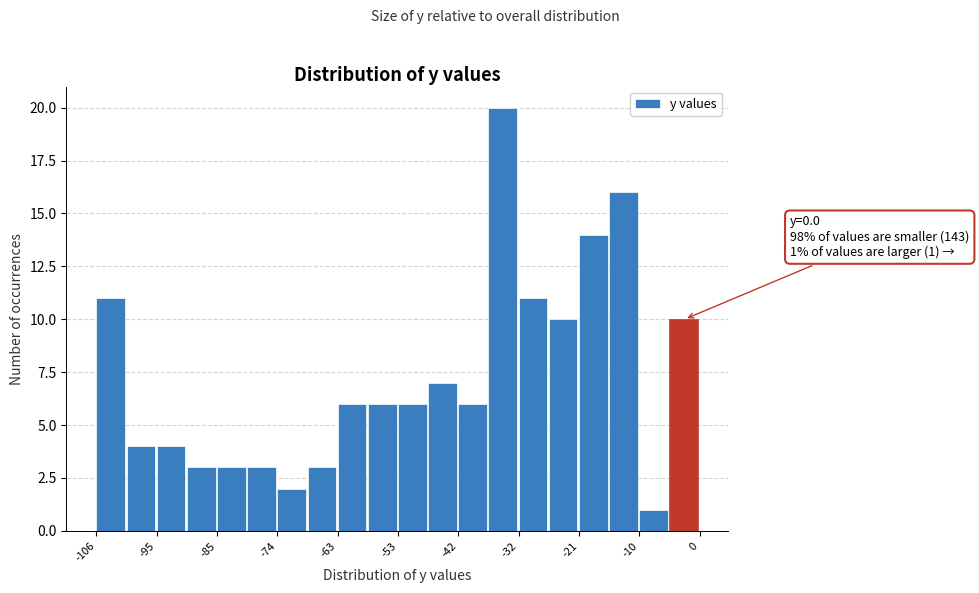

Around what value on the x-axis is the tallest bar? Give the approximate position of its centre, as read against the axis.

-34